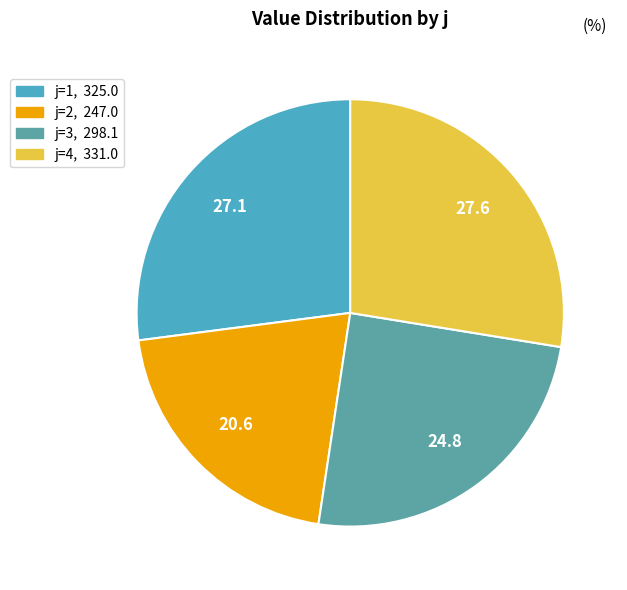

How many slices are in this pie chart?

4